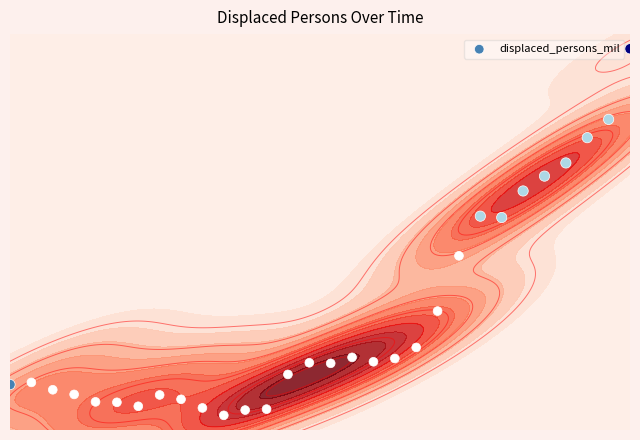

What is the minimum value shown in the chart?

-1.0